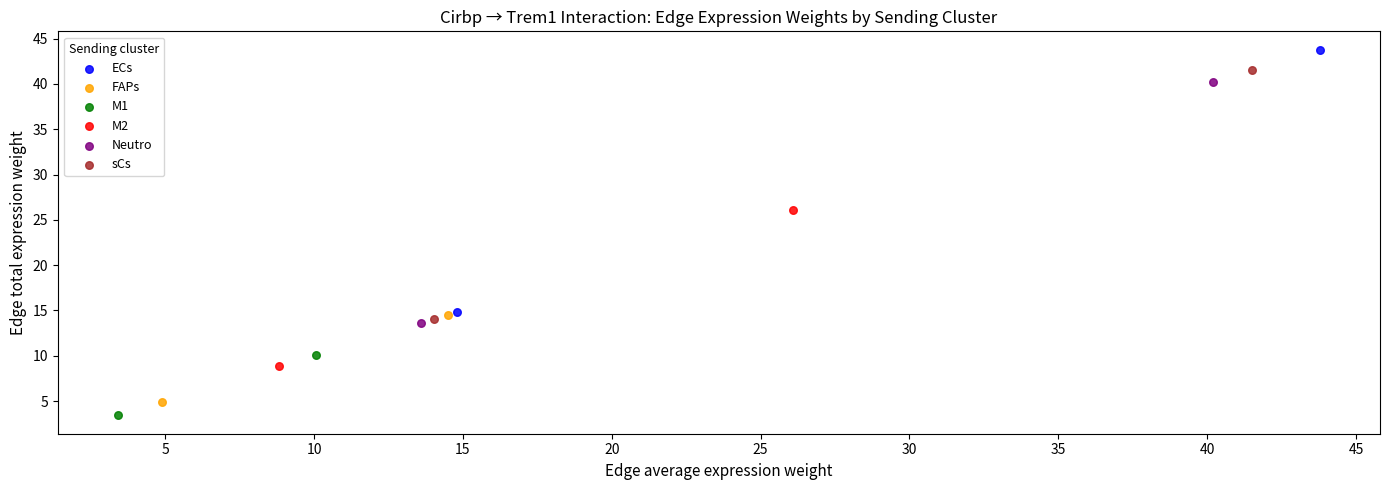

Which series contains the lowest Y value?

M1